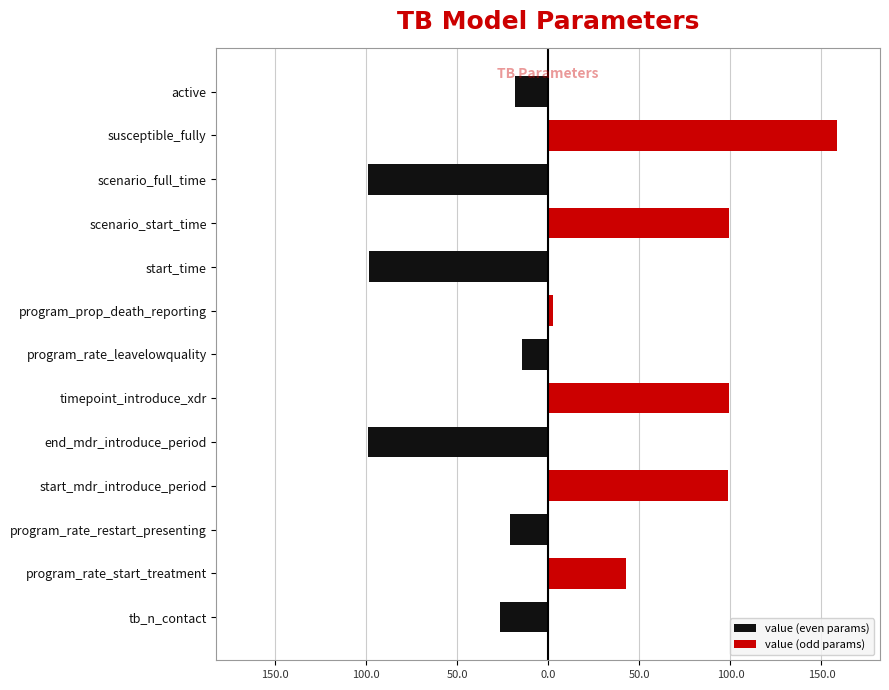

Are the bars grouped side by side (vs. stacked)?

Yes